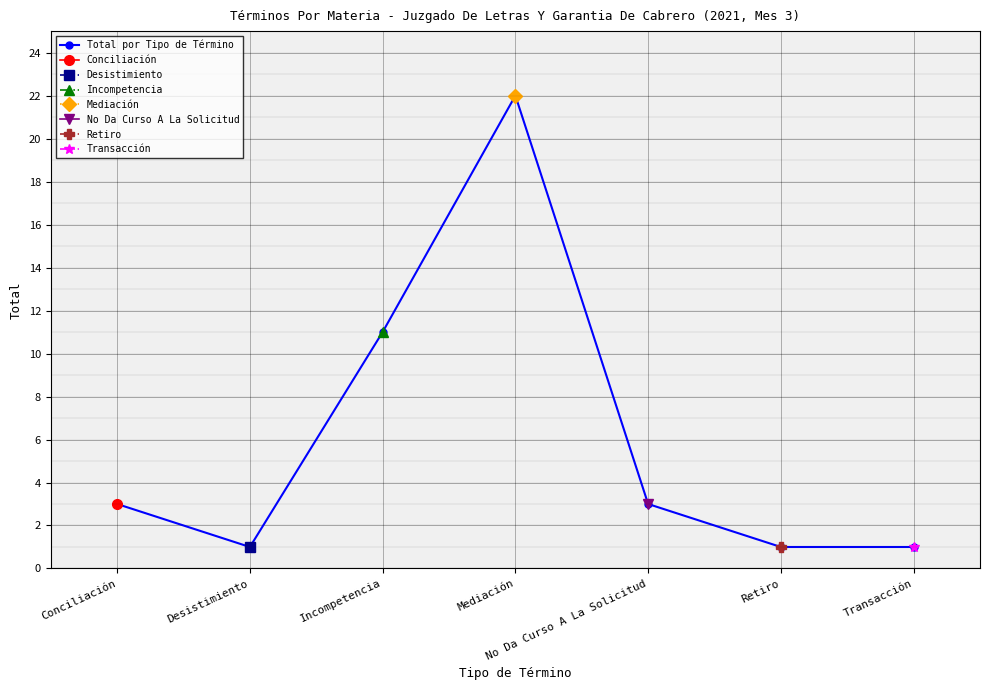

Which has a higher value, Transacción or Desistimiento?

Transacción